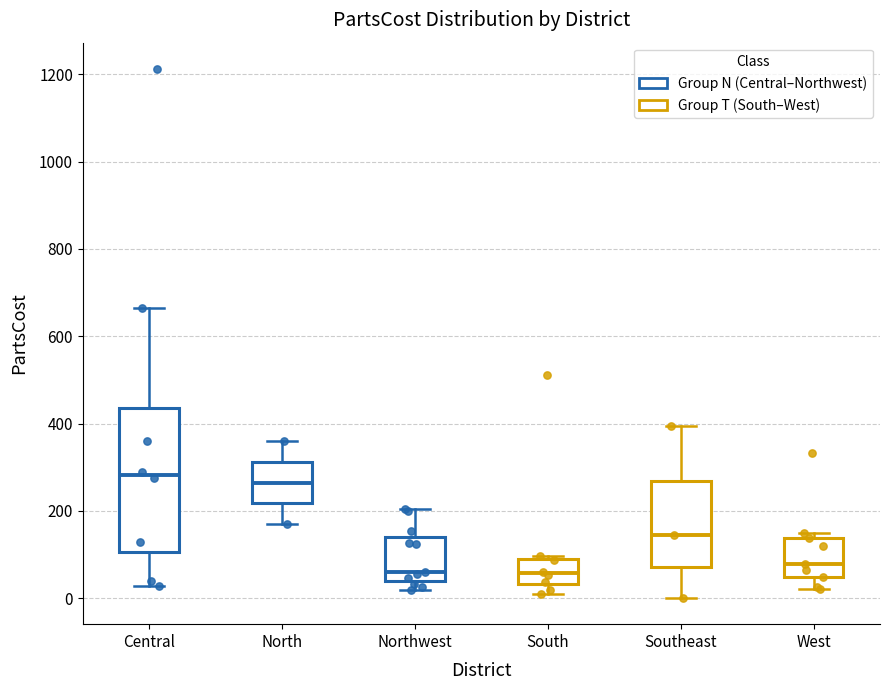

Where is the lower edge of the box for Northwest on the y-axis? The values are not printed on the chart, so give them approximately, as read against the axis.

40